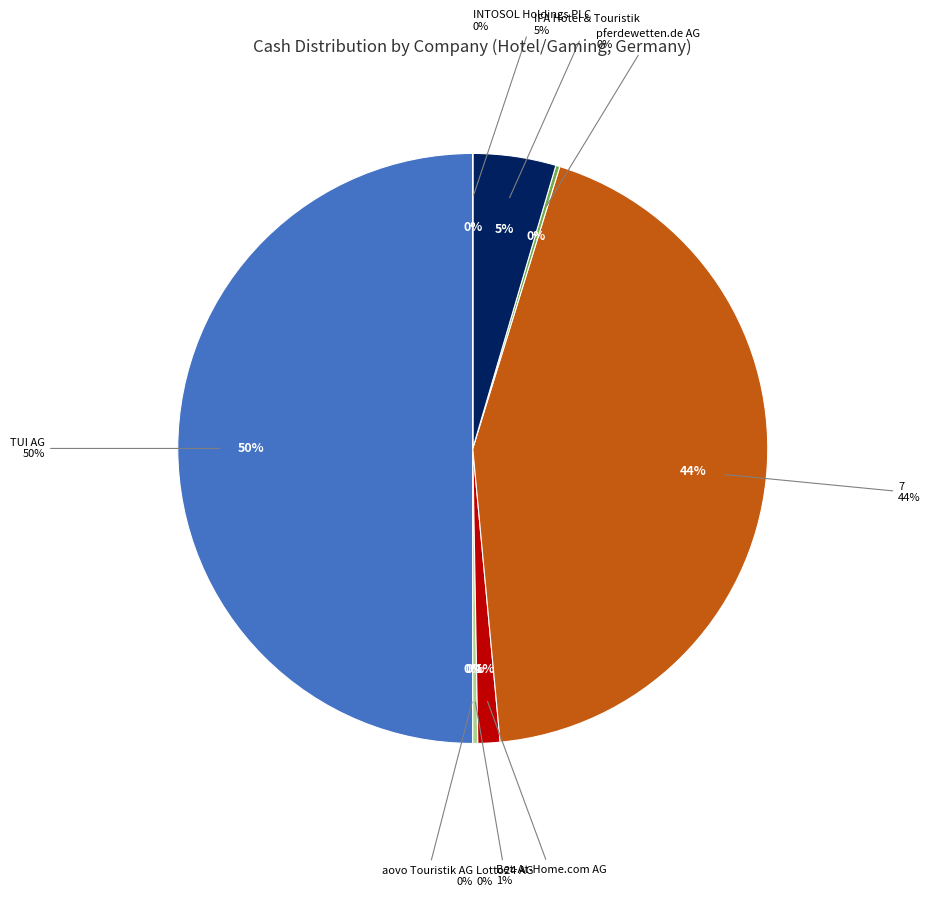

Is it true that pferdewetten.de AG is 1% of the pie?

False